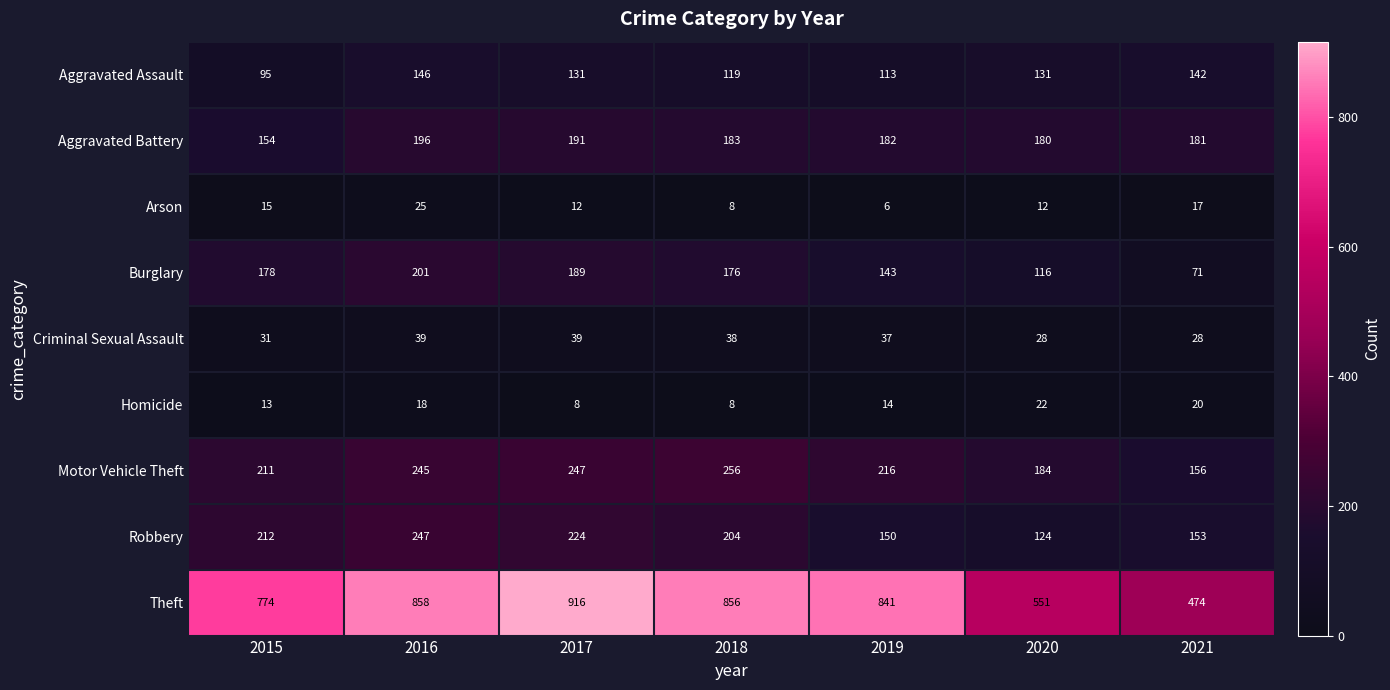

Is it true that Robbery equals 153 at 2021?

True